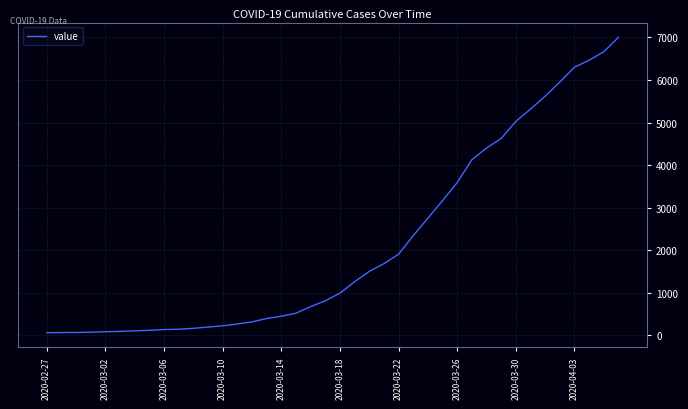

How many lines are shown in the chart?

1